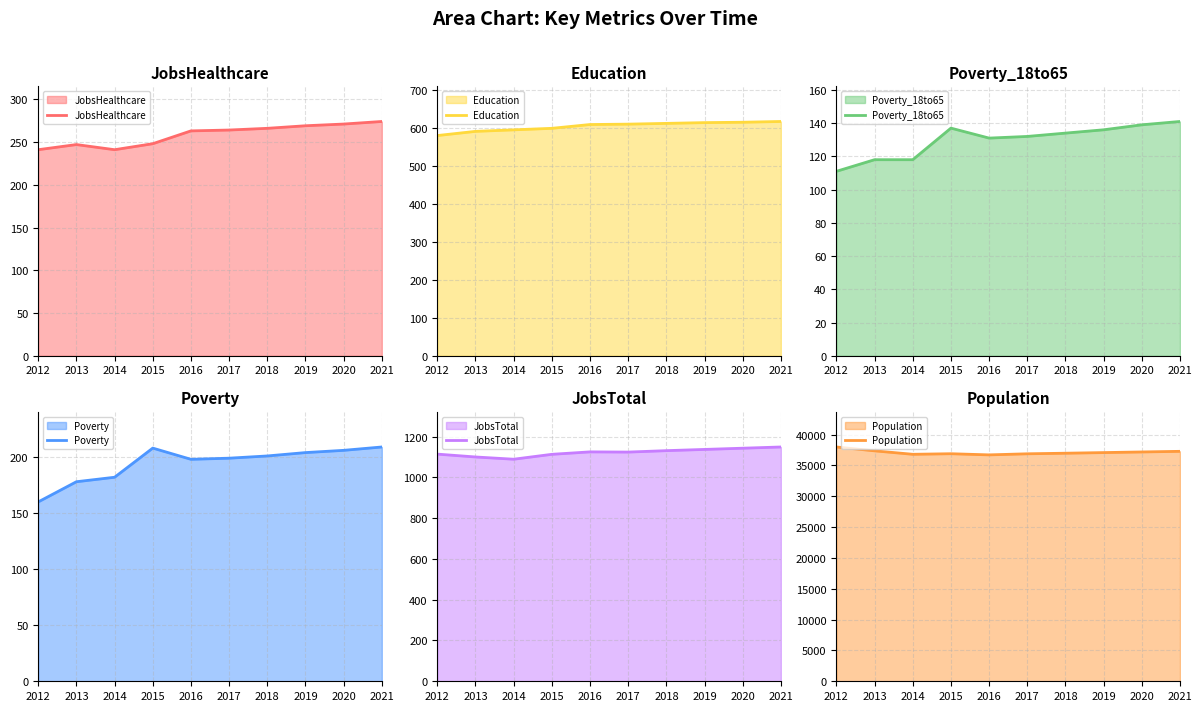

At which category is the sum across all series the highest?

2012